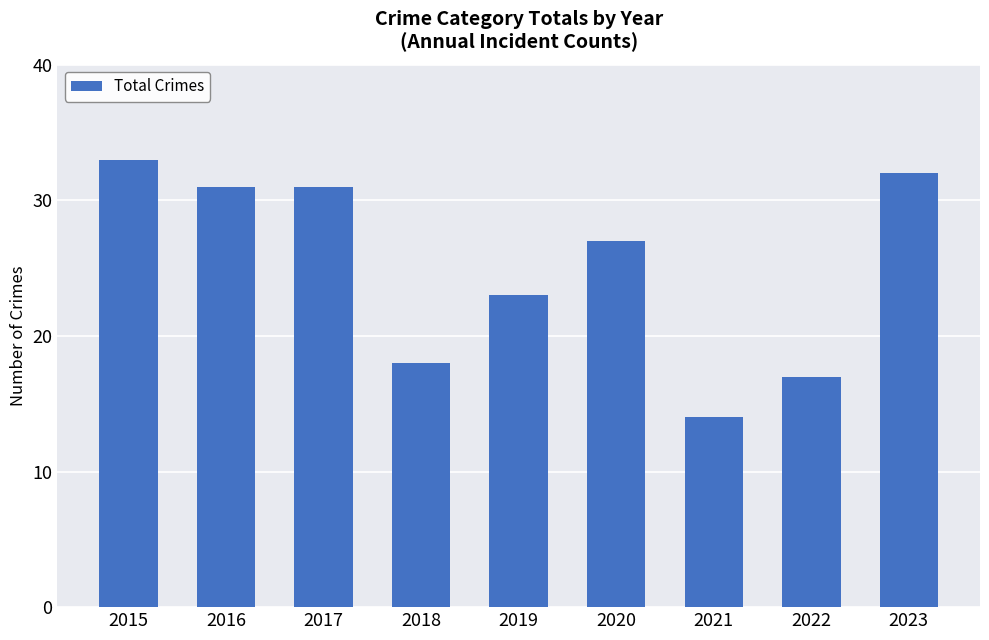

Count the number of data series in this chart.

1